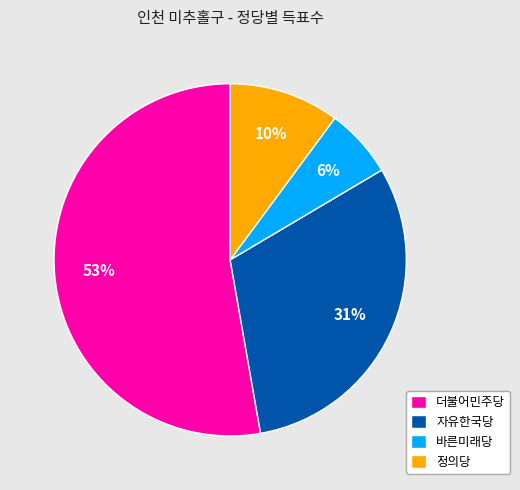

The 자유한국당 slice represents 20% of the pie. True or false?

False